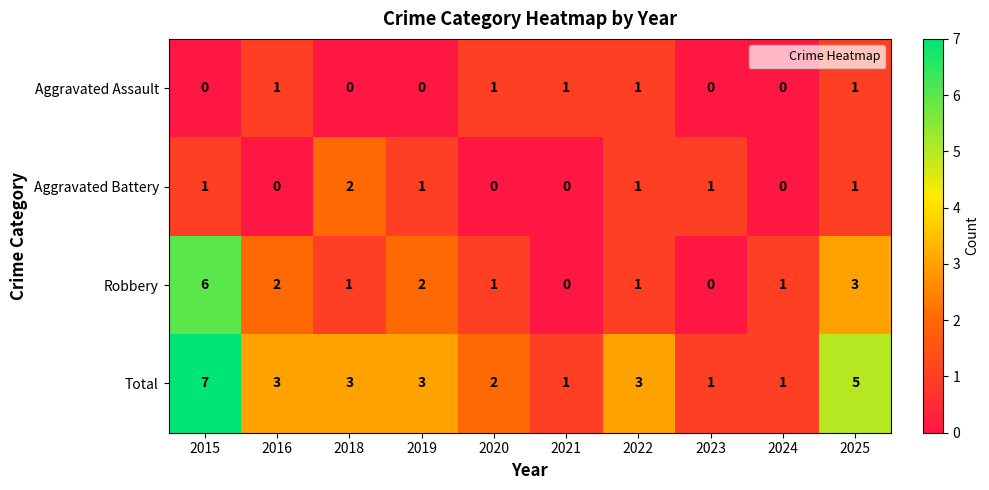

What is the difference between the highest and lowest values at 2020?

2